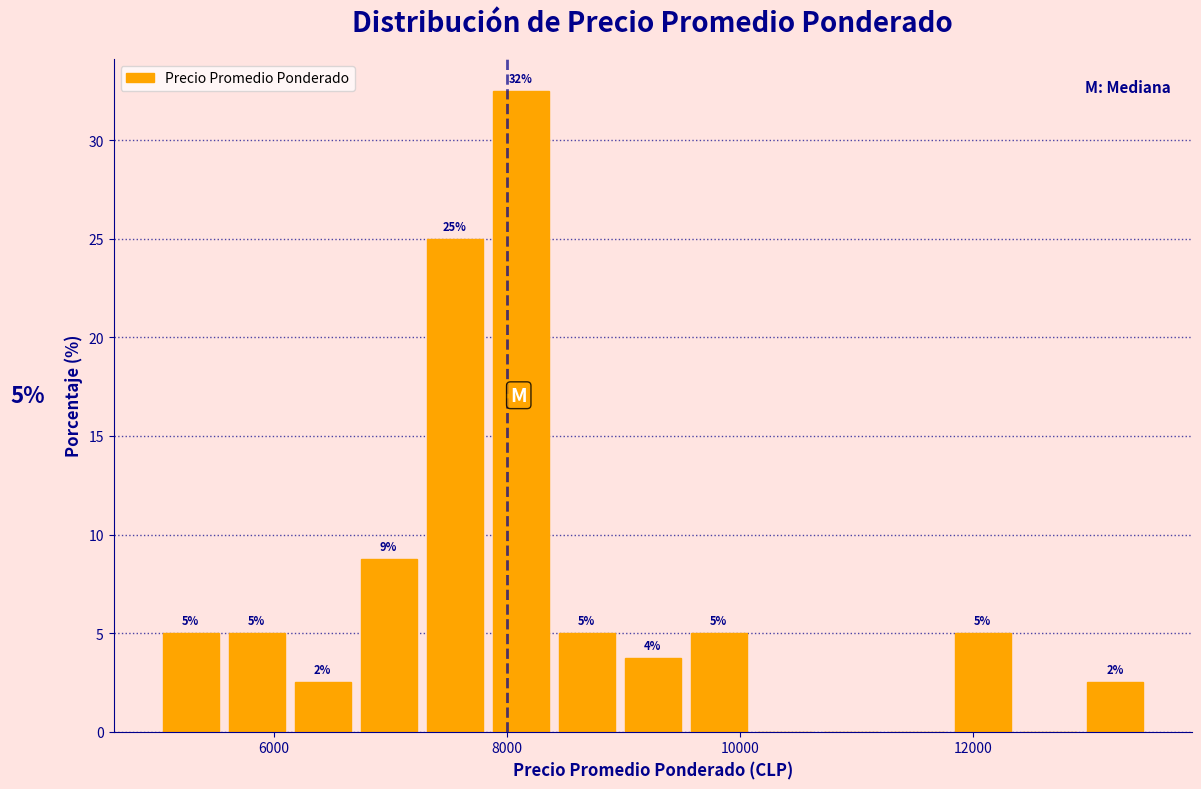

Around what value on the x-axis is the tallest bar? Give the approximate position of its centre, as read against the axis.

8200